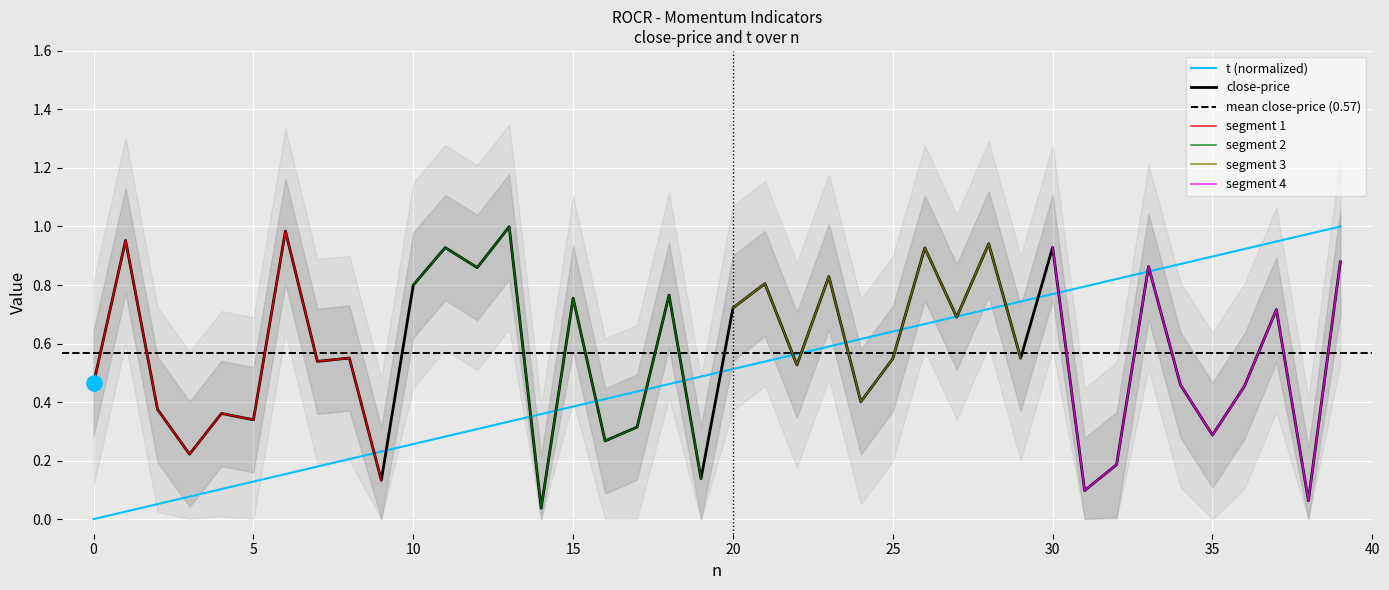

Is the value of close-price at 37 greater than the value of t at 33?

No